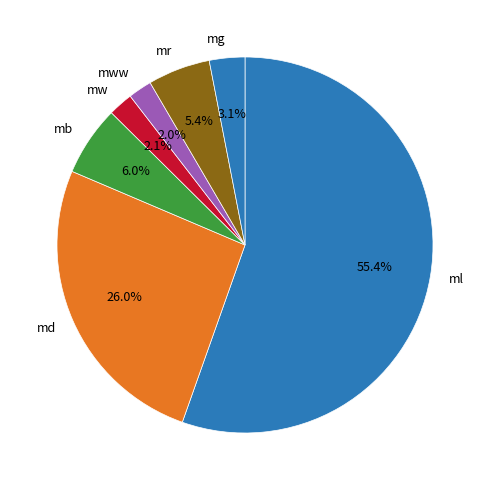

Is the sum of md and mw greater than half?

No